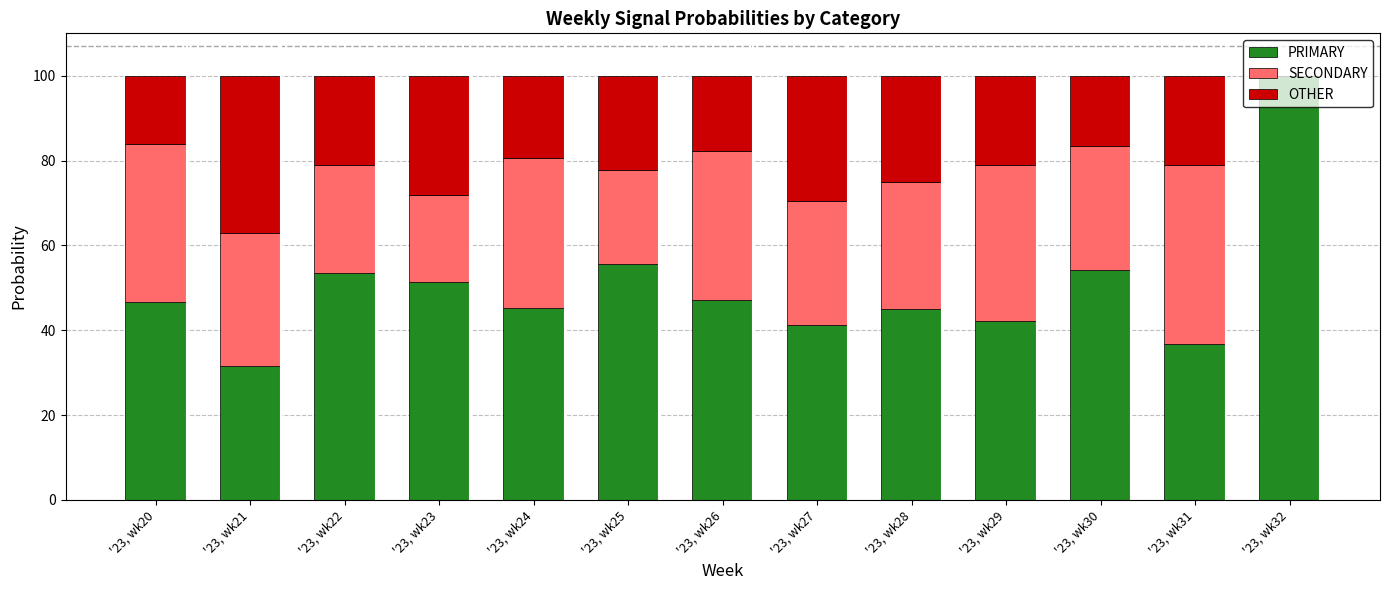

What is the maximum value for PRIMARY?

100.0